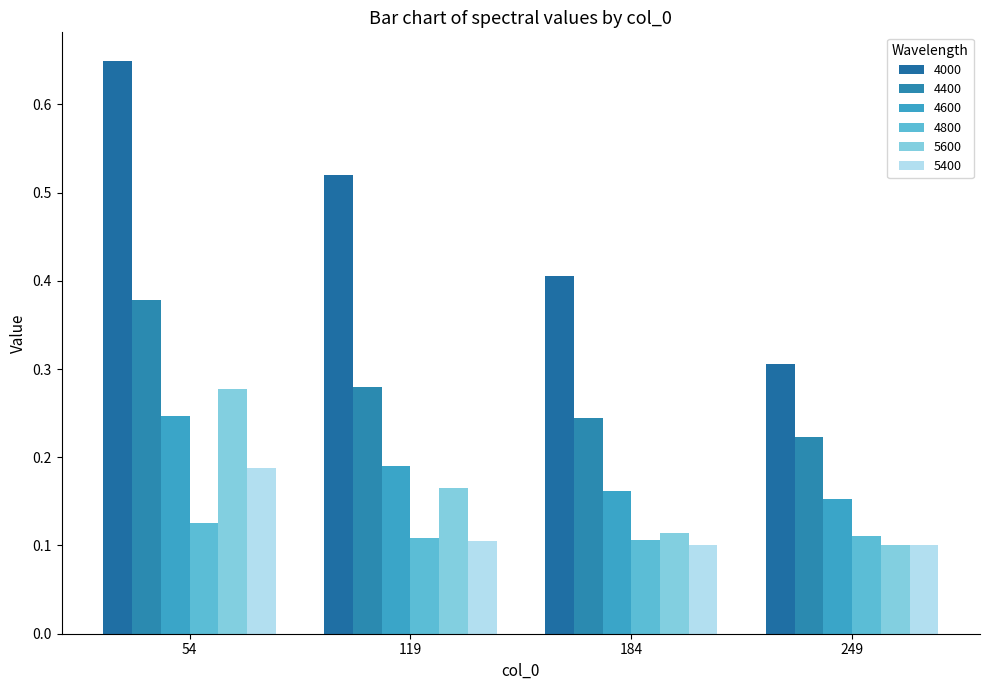

At which label does 5400 reach its minimum?

184